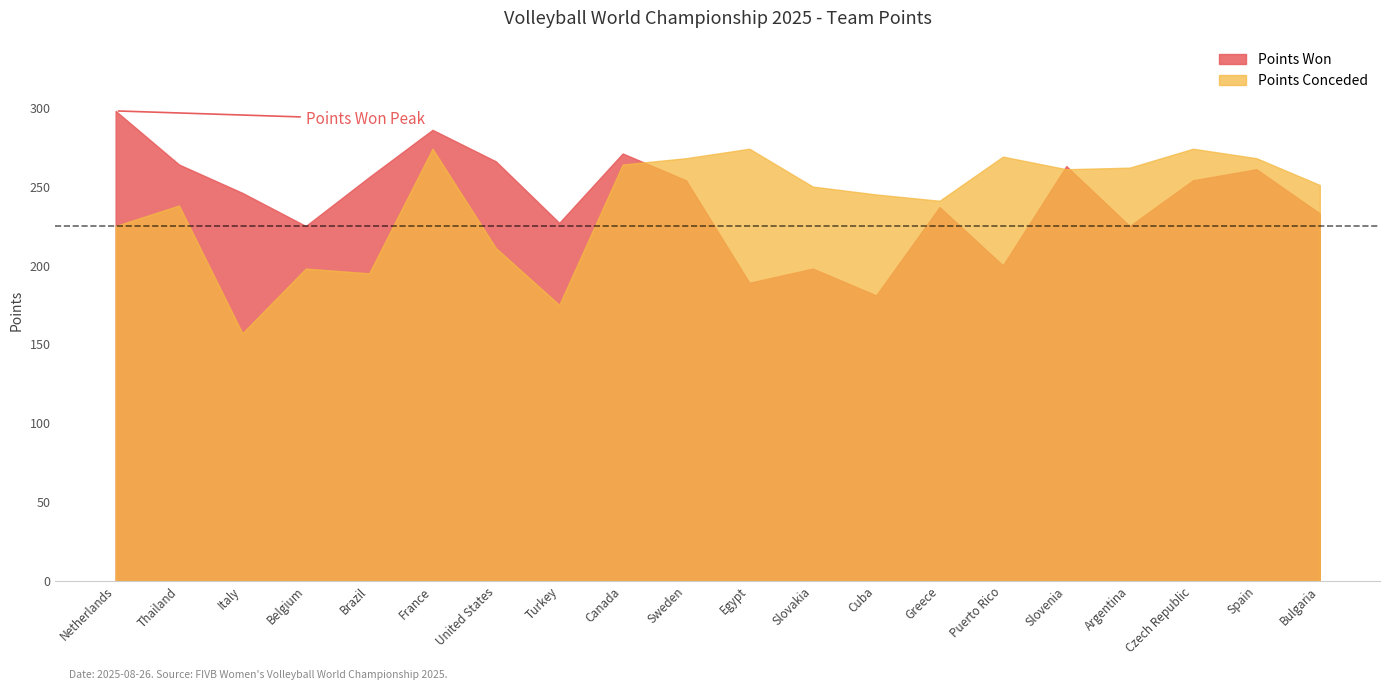

What are all the series names shown in the legend?

Points Won, Points Conceded